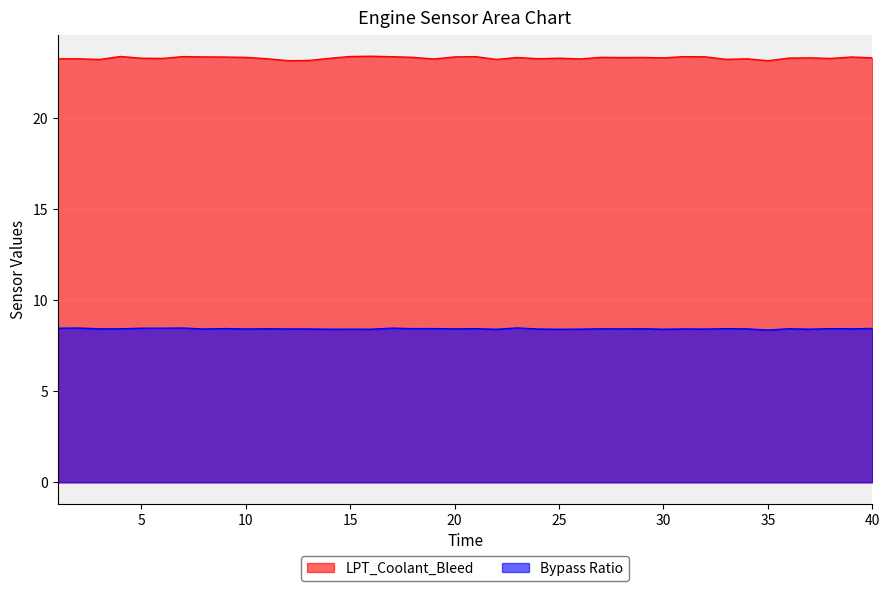

True or false: LPT_Coolant_Bleed and Bypass Ratio intersect in this chart.

False